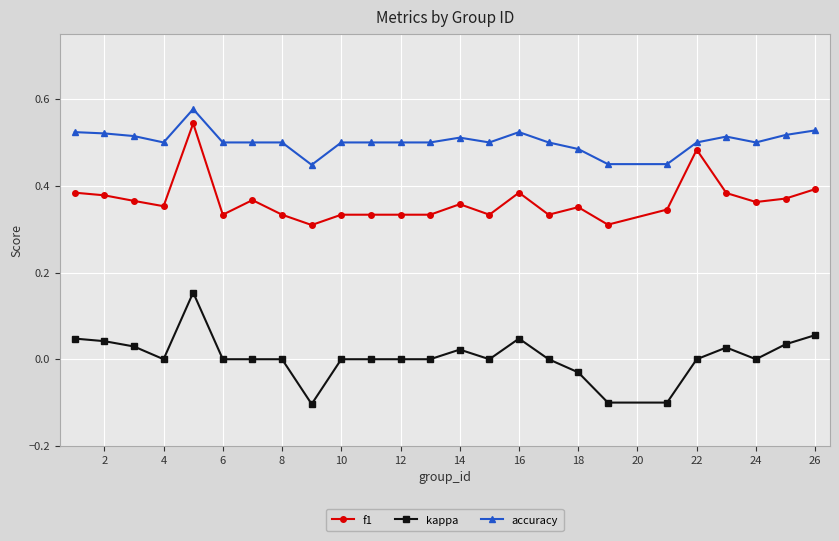

True or false: f1 has more than 0 points higher than both neighbors.

True